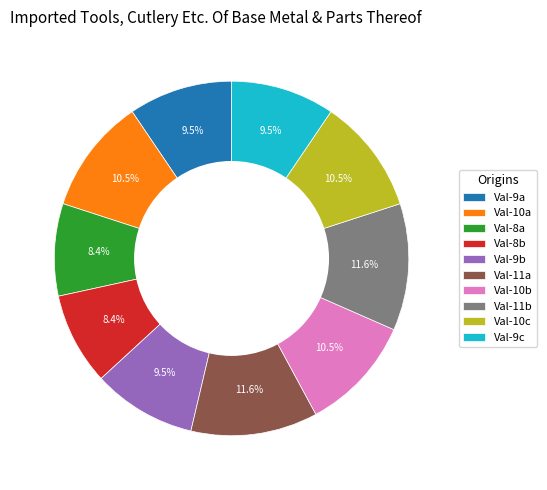

What is the total percentage of Val-8a and Val-8b?

16.8%